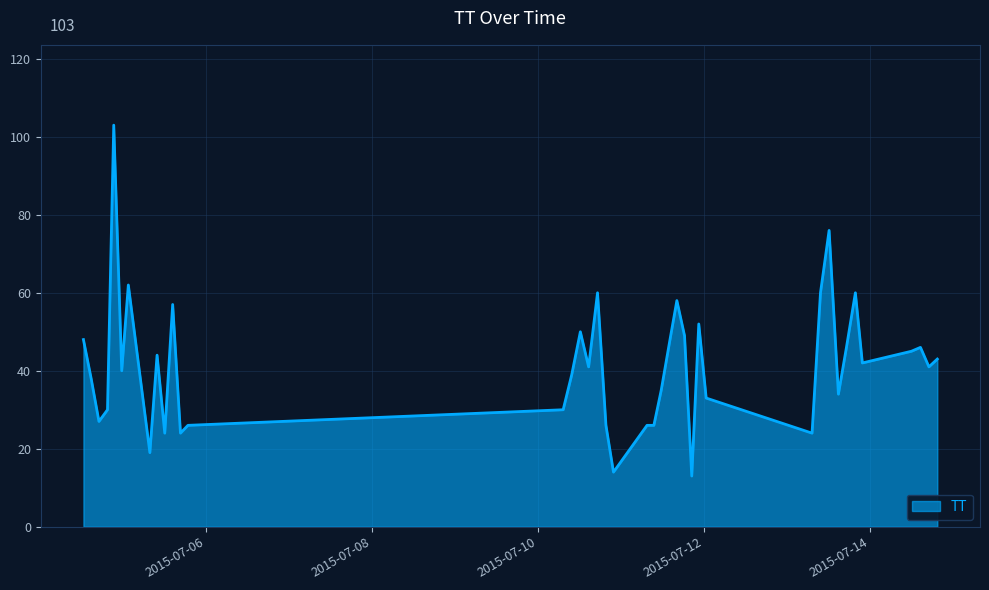

What is the minimum value shown in the chart?

13